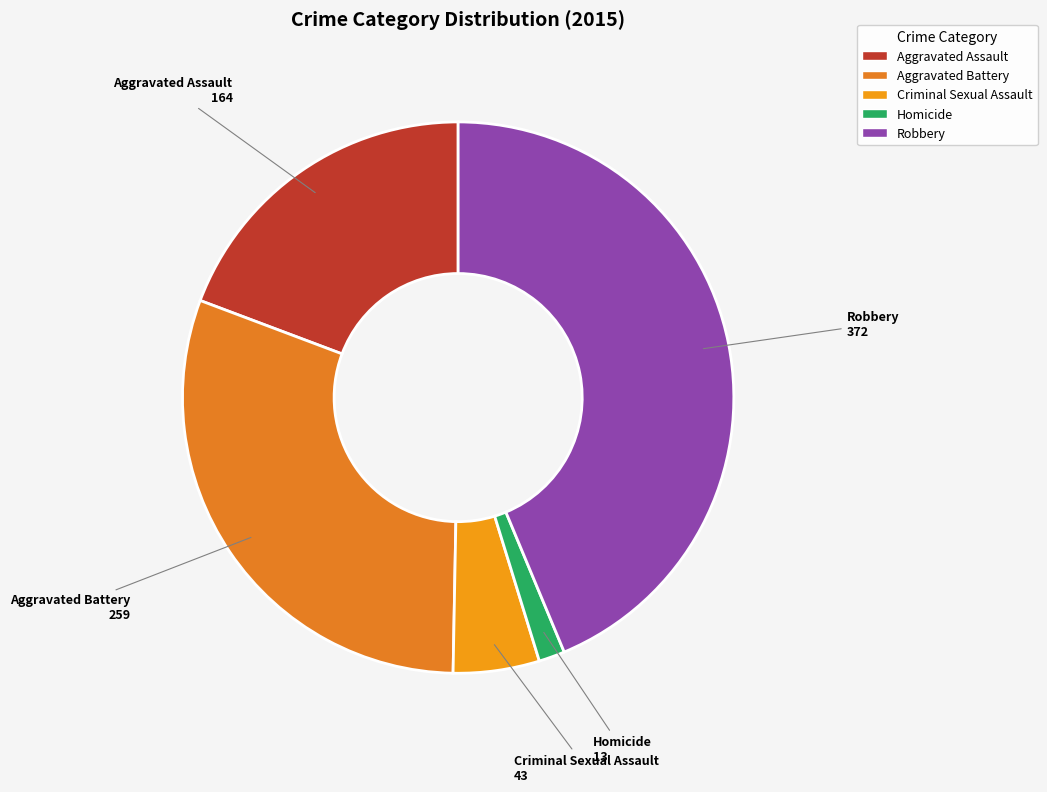

How many slices are in this pie chart?

5